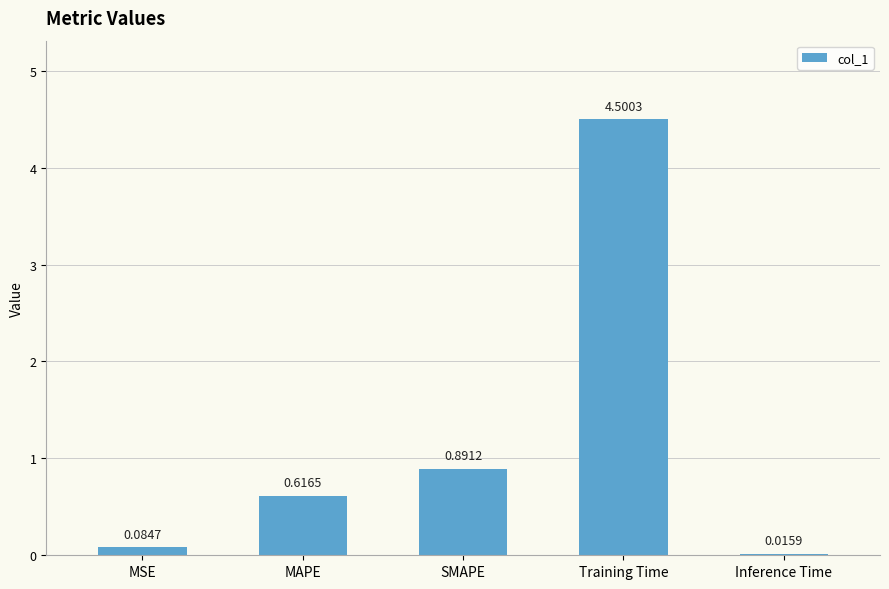

What is the sum of all values?

6.1